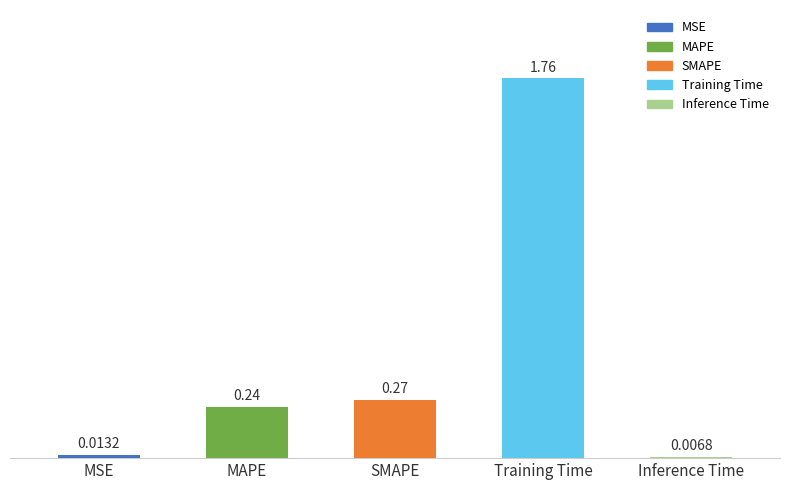

What is the label of the 5th bar from the left?

Inference Time